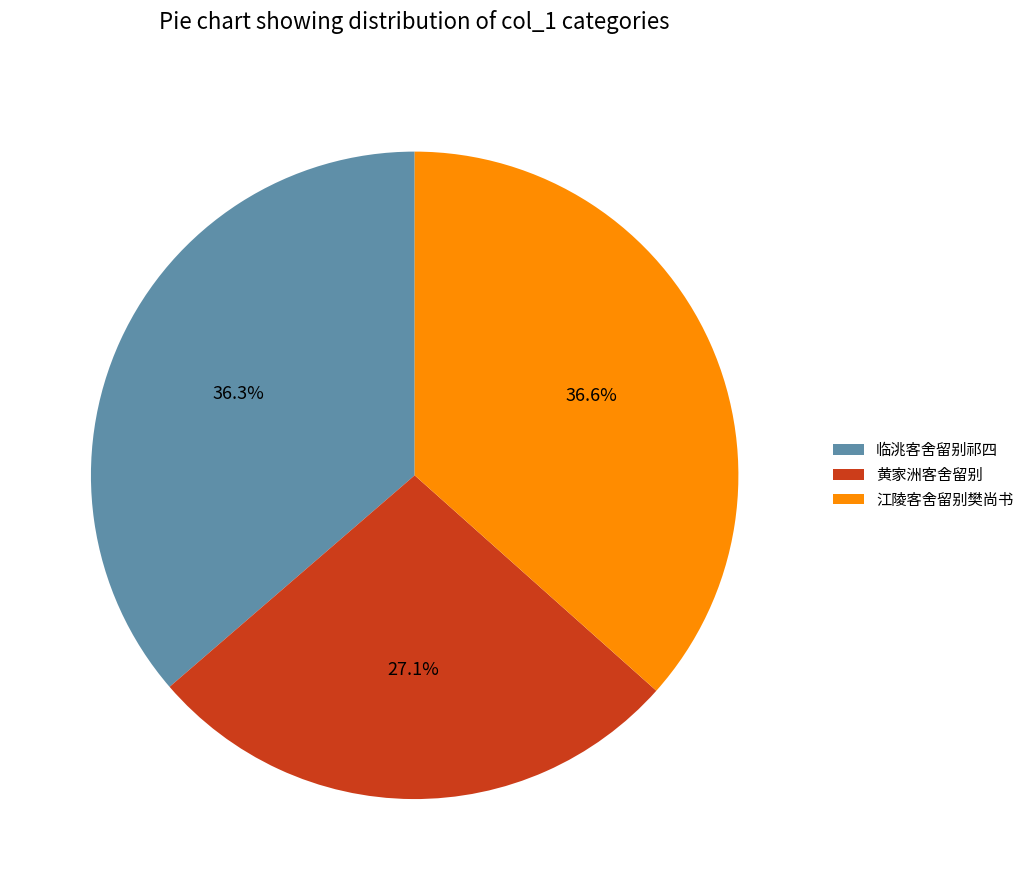

Which has a higher value, 临洮客舍留别祁四 or 黄家洲客舍留别?

临洮客舍留别祁四